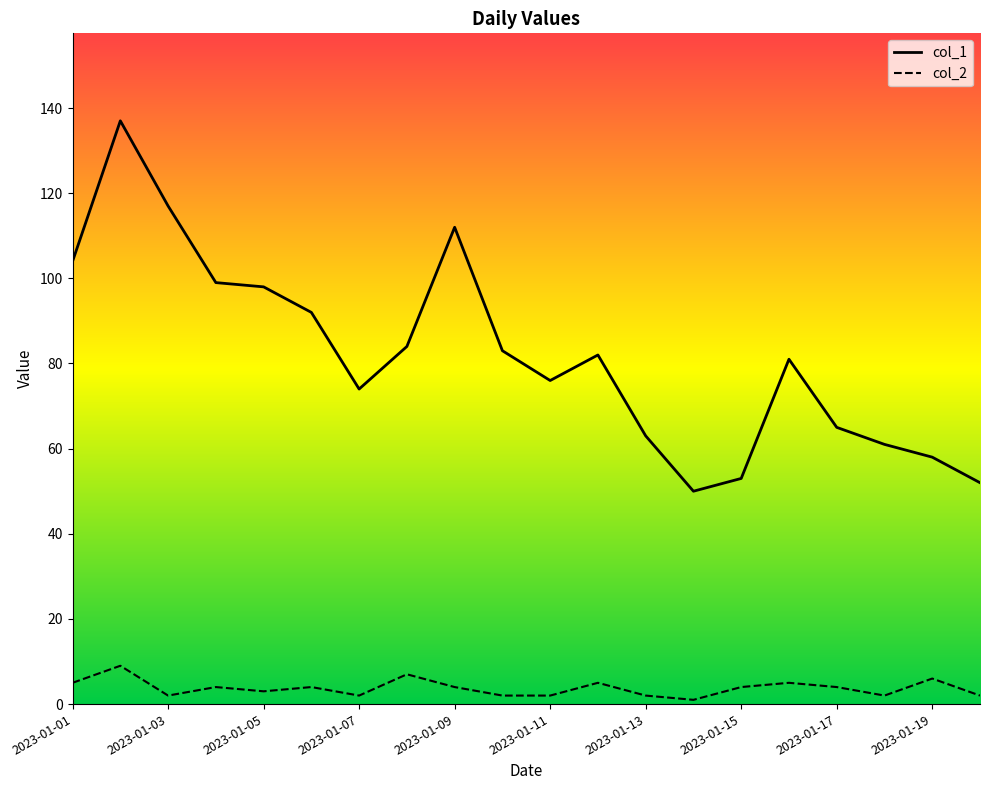

Reading left to right, list all the values displayed in this chart.

col_1: 104	137	117	99	98	92	74	84	112	83	76	82	63	50	53	81	65	61	58	52
col_2: 5	9	2	4	3	4	2	7	4	2	2	5	2	1	4	5	4	2	6	2